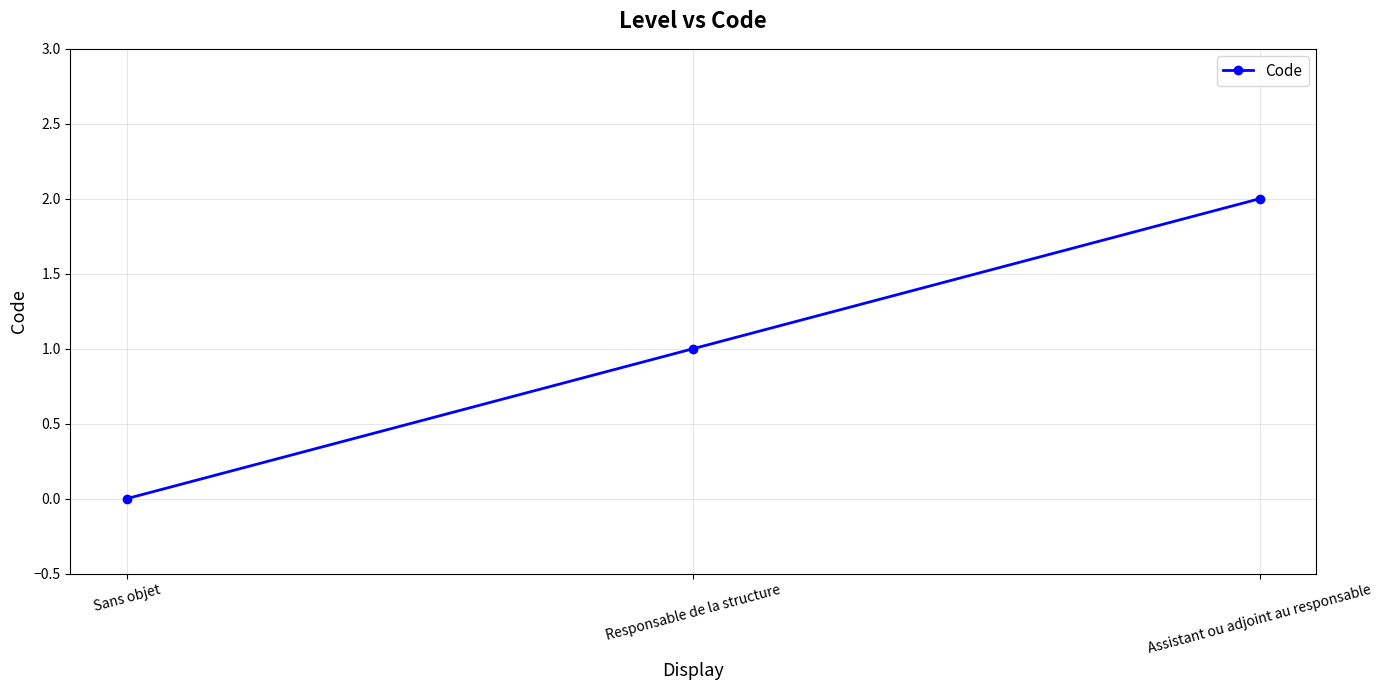

How many distinct data groups are displayed?

1